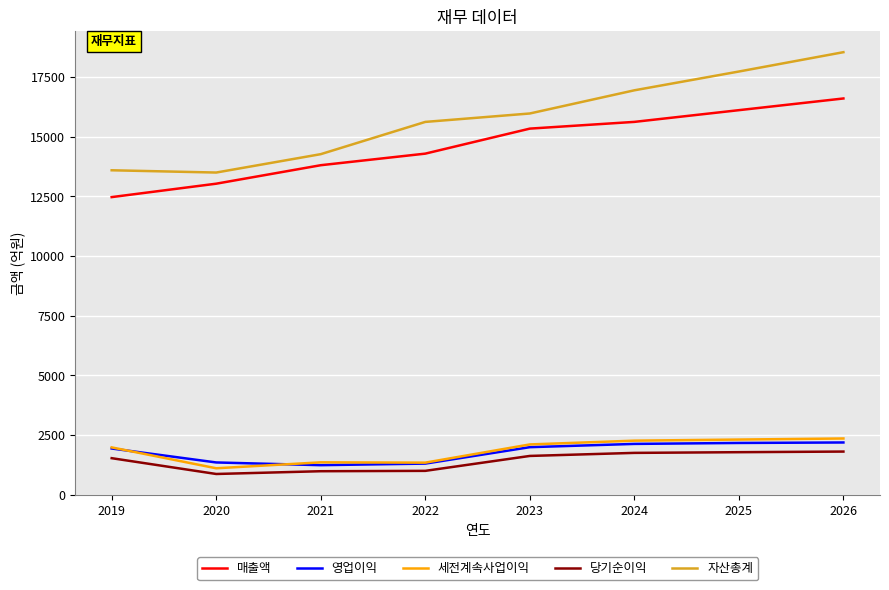

True or false: 당기순이익 has a value of 871 at 2020.

True